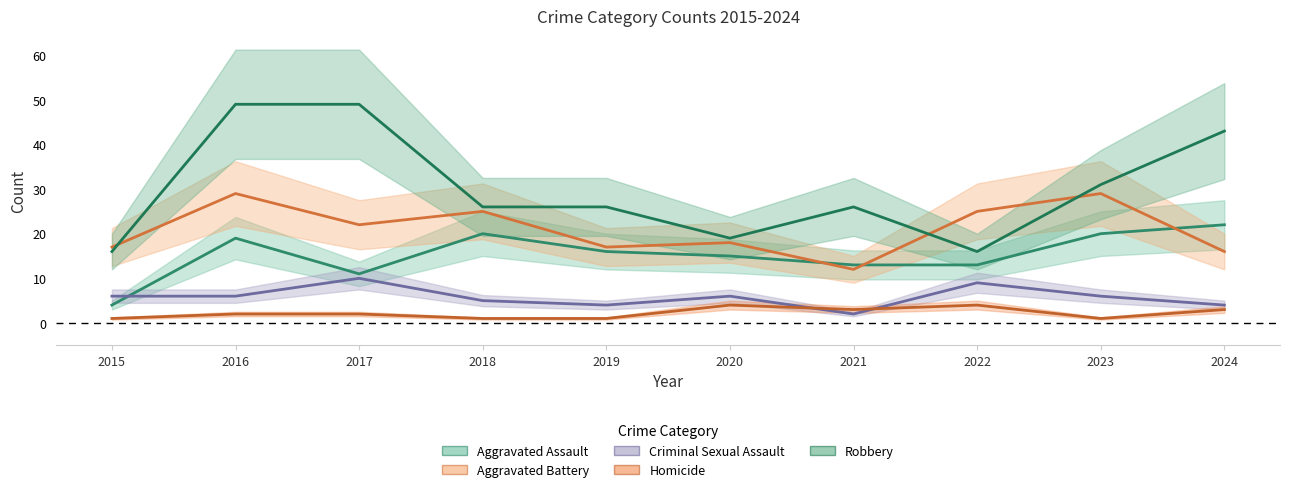

How many values in the Criminal Sexual Assault series are below 6?

4